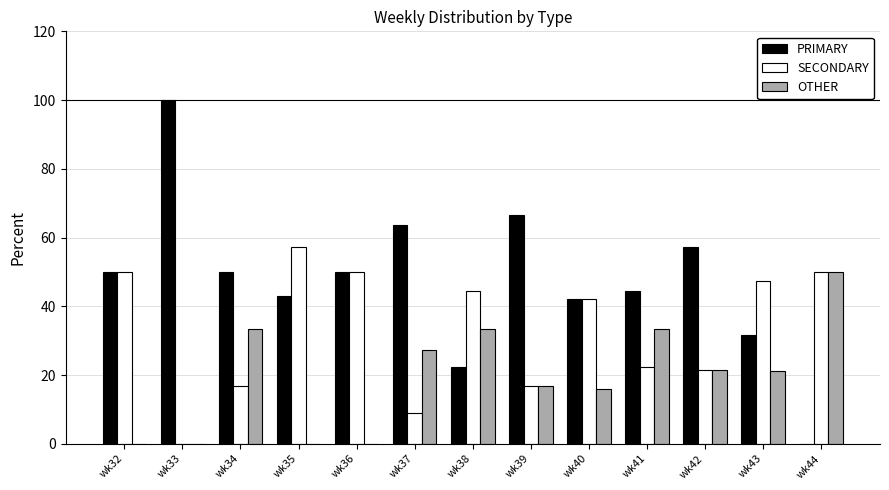

What is the total value across all series at wk42?

100.0